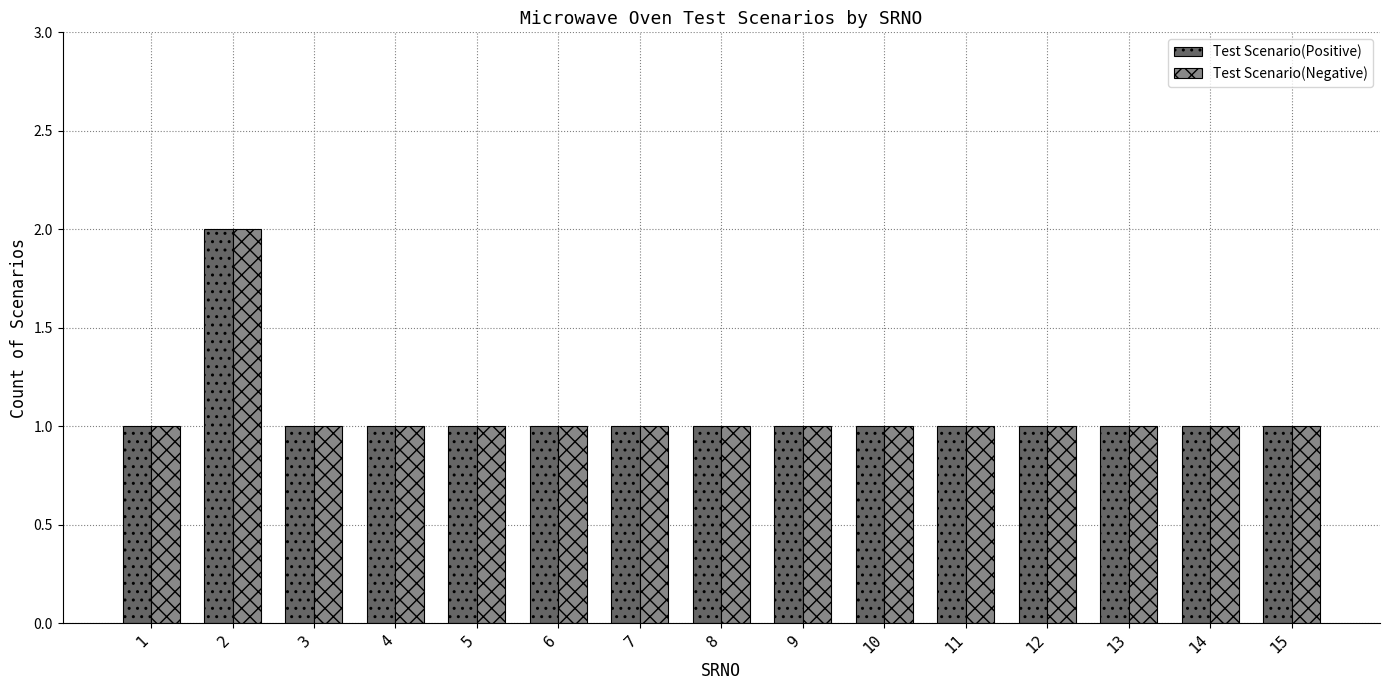

Count the number of categories in the chart.

15